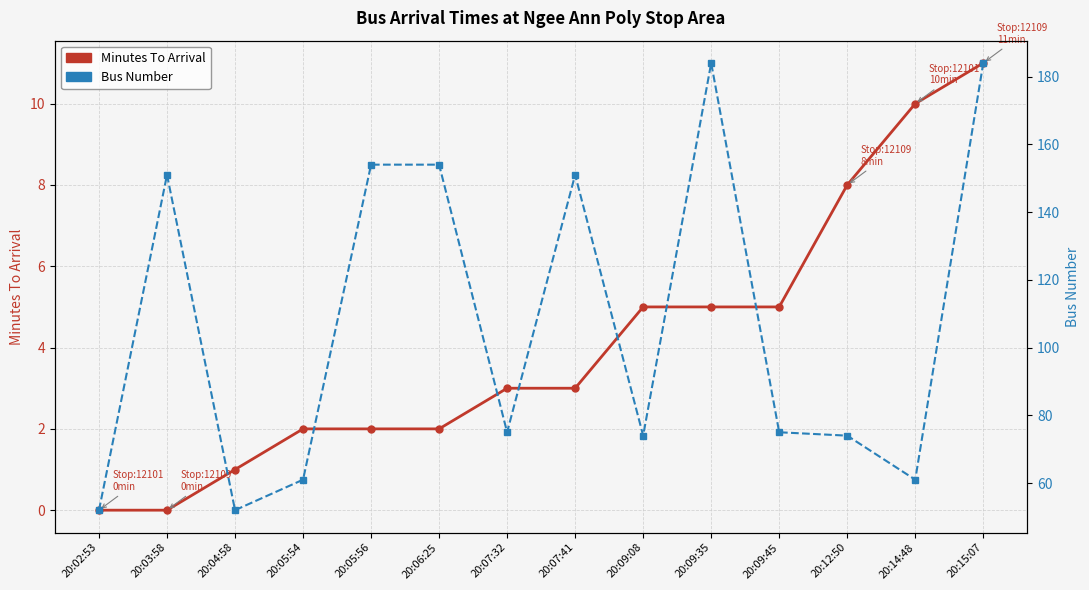

Rank the series at 20:03:58 from lowest to highest value.

Minutes To Arrival, Bus Number